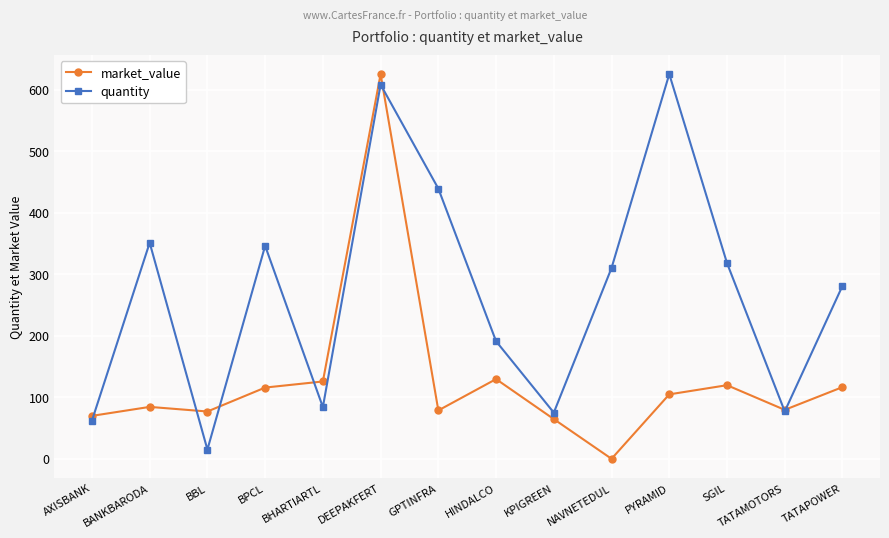

How many values in the market_value series are below 104?

7